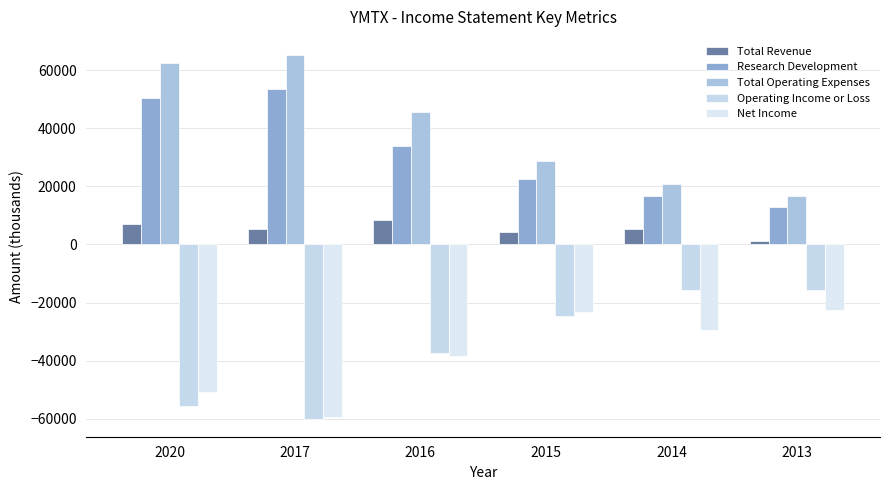

List the series in order of their peak value, highest first.

Total Operating Expenses, Research Development, Total Revenue, Operating Income or Loss, Net Income